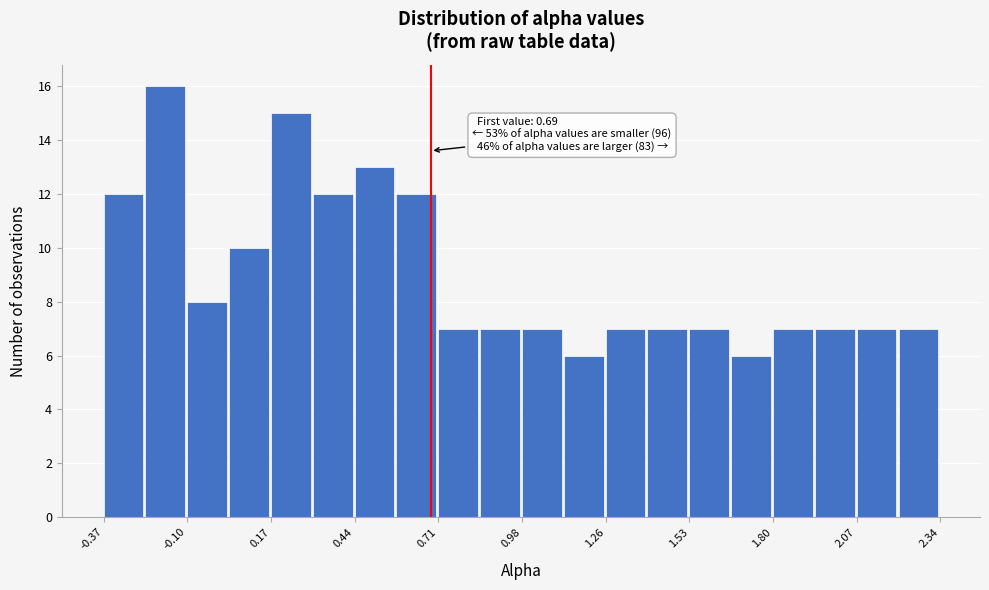

Read against the x-axis, roughly where is the centre of the tallest bar?

-0.15